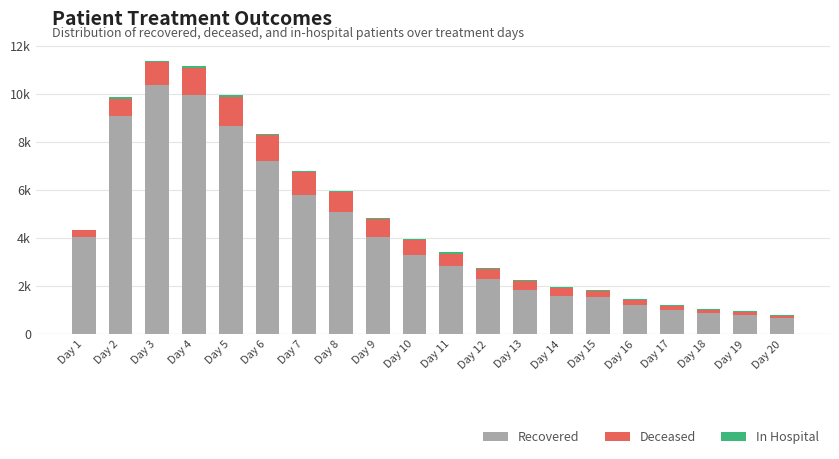

What is the sum of the Deceased values at Day 11 and Day 10?

1127